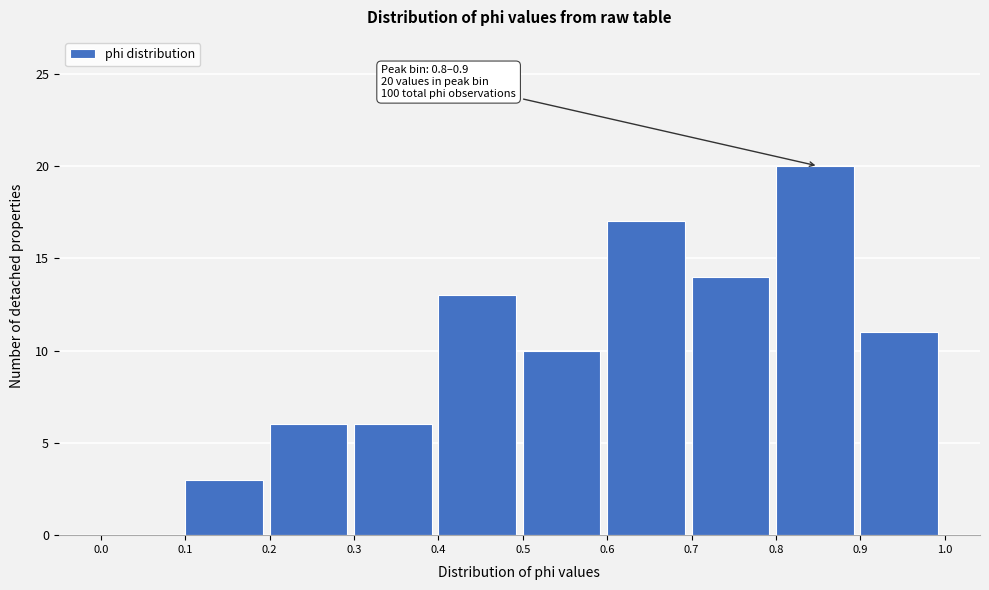

Which range on the x-axis has the tallest bar?

0.8 to 0.9